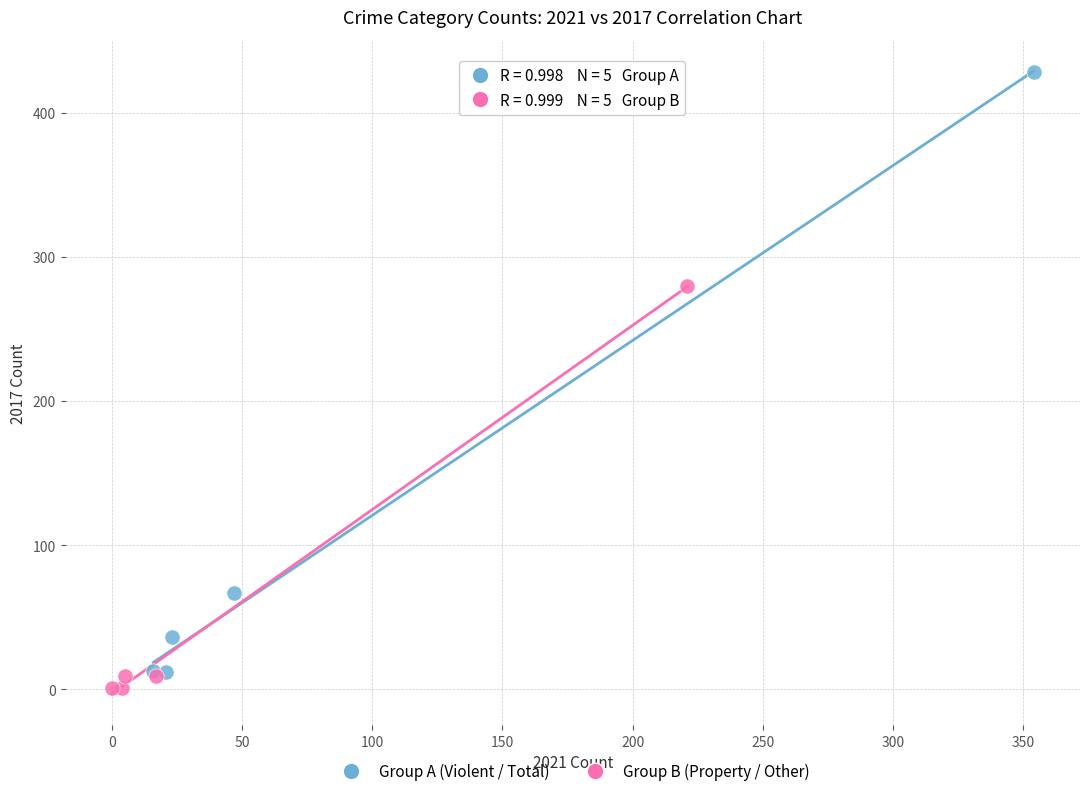

Which series has the largest Y range (max minus min)?

Group A (Violent / Total)